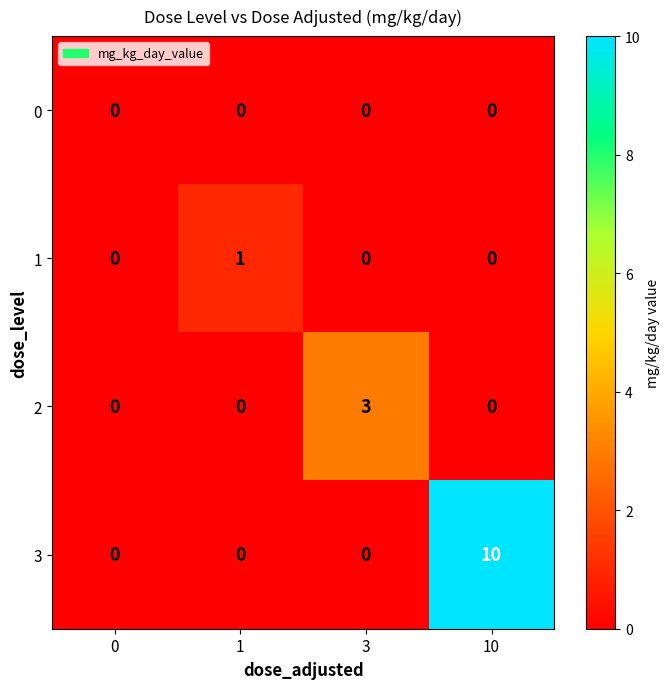

True or false: 2 has a value of 0 at 10.

True